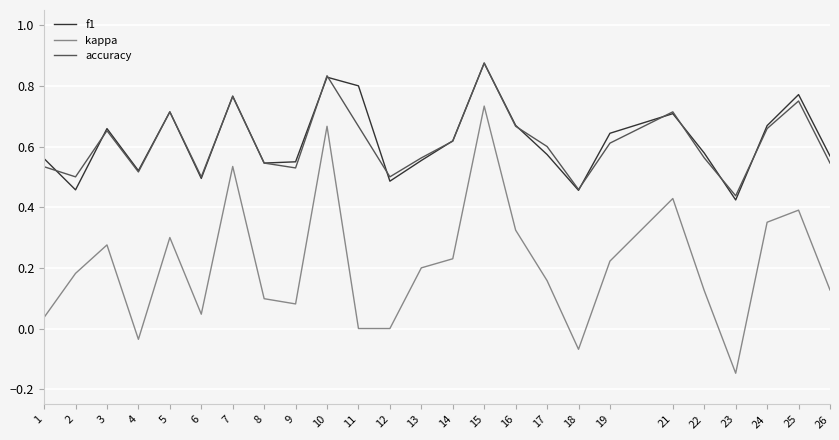

At which category is the sum across all series the highest?

15